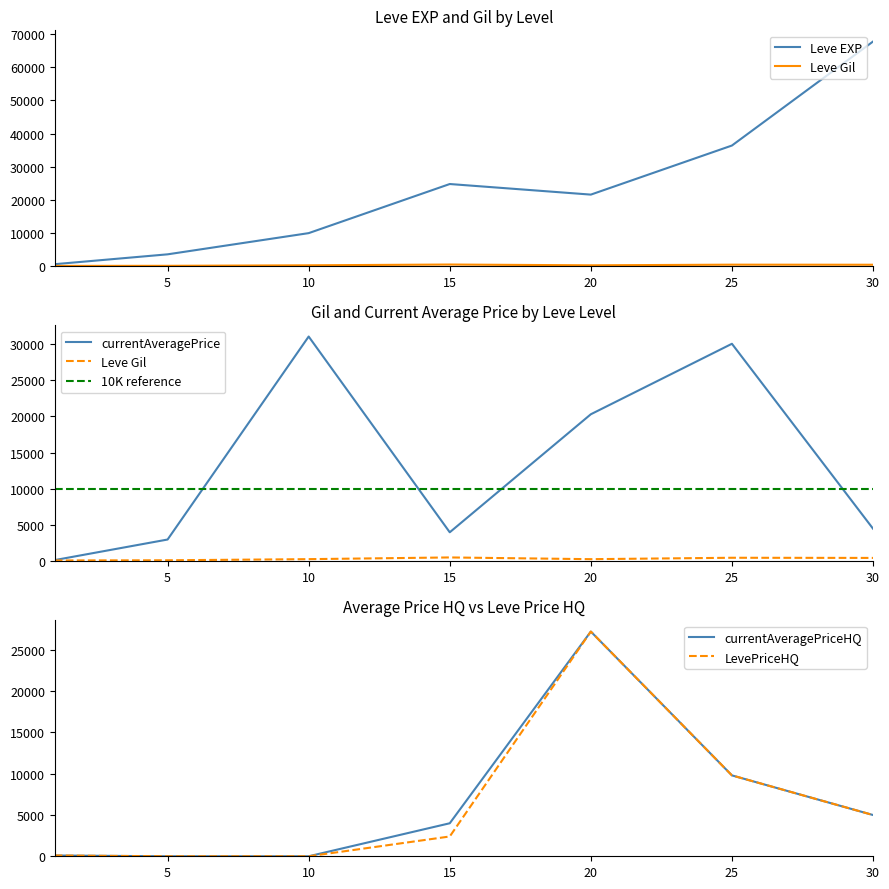

The value of LevePriceHQ at 30 is 5000.0. True or false?

True